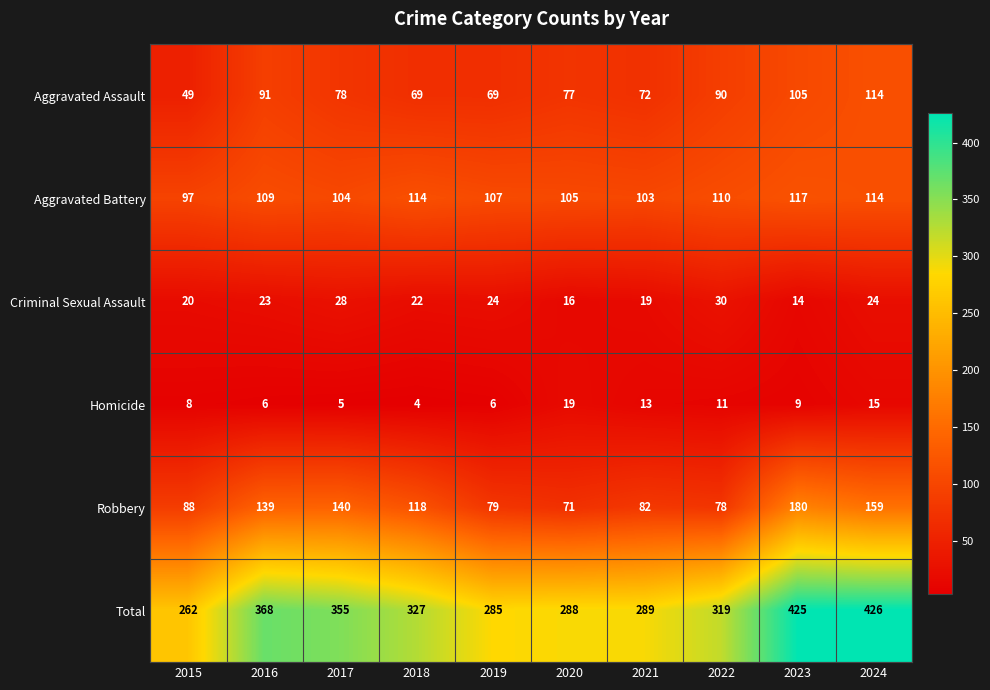

What is the sum of the Homicide values at 2020 and 2024?

34